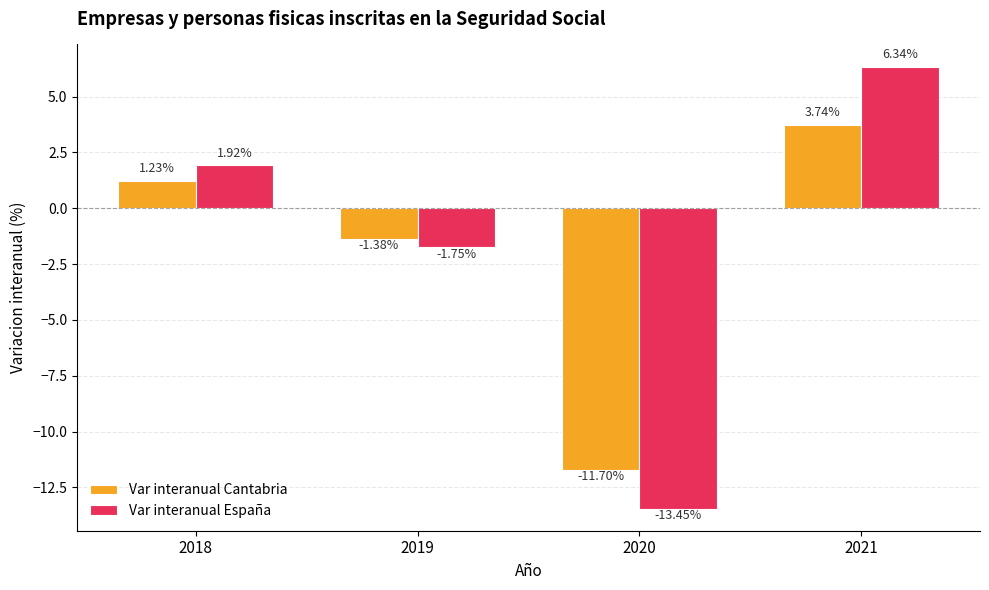

Are the bars grouped side by side (vs. stacked)?

Yes